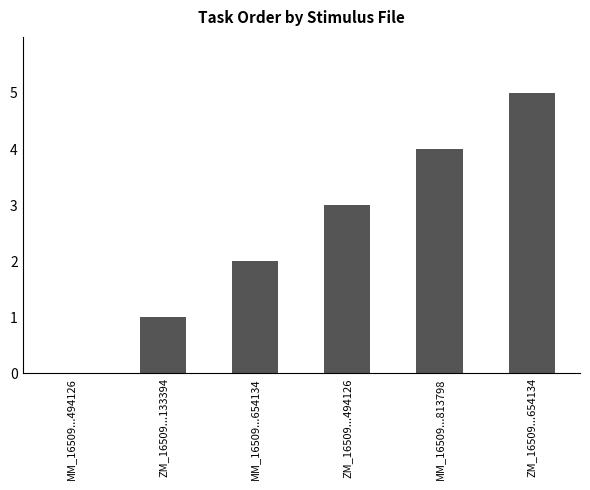

Read the value at ZM_16509...494126.

3